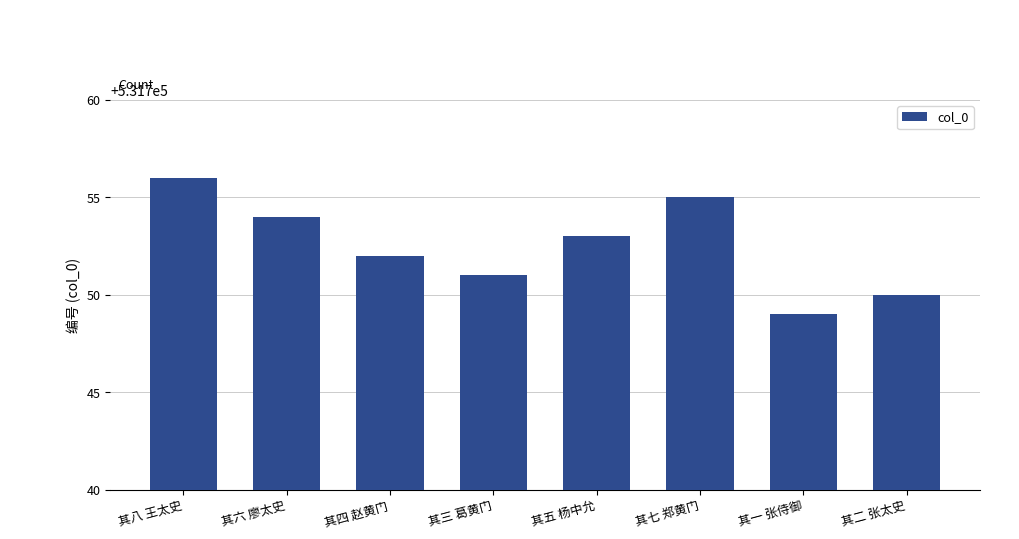

Read the value at 其七 郑黄门.

531755